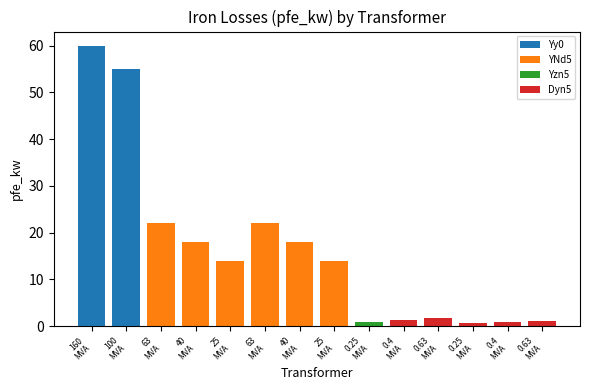

Is it true that the value at 100
MVA is 29.8?

False